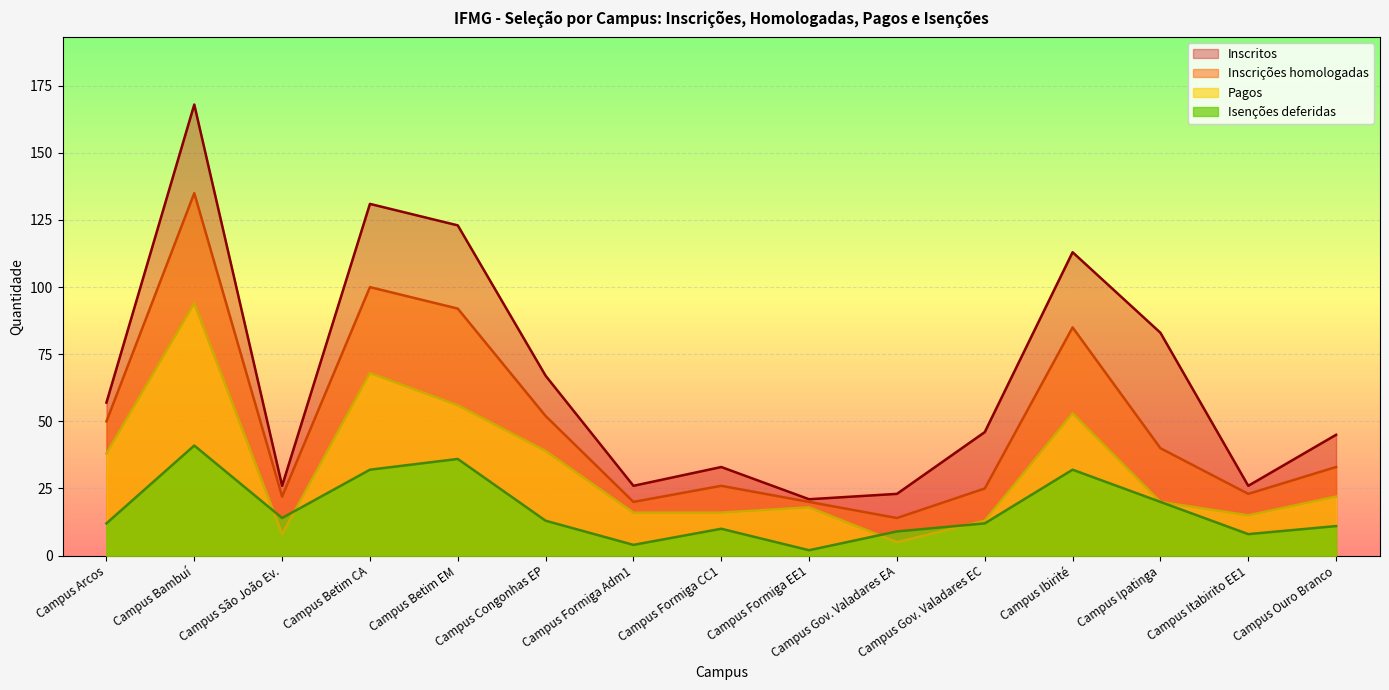

Reading left to right, extract all data points from this chart.

Inscritos: 57	168	26	131	123	67	26	33	21	23	46	113	83	26	45
Inscrições homologadas: 50	135	22	100	92	52	20	26	20	14	25	85	40	23	33
Pagos: 38	94	8	68	56	39	16	16	18	5	13	53	20	15	22
Isenções deferidas: 12	41	14	32	36	13	4	10	2	9	12	32	20	8	11